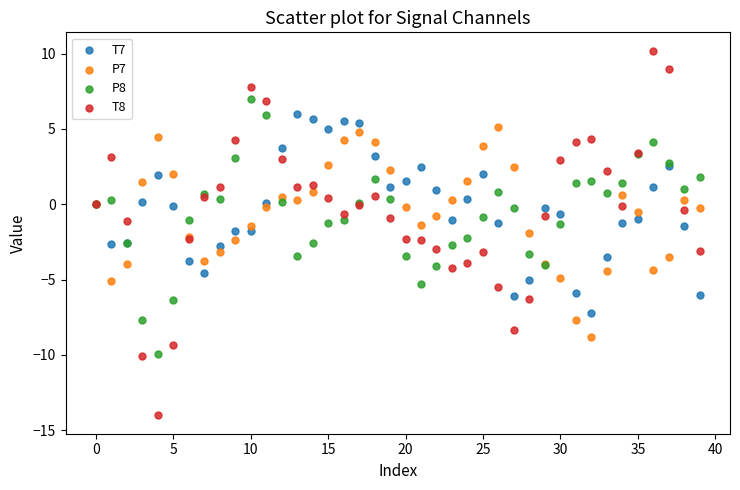

Which series has the largest Y range (max minus min)?

T8